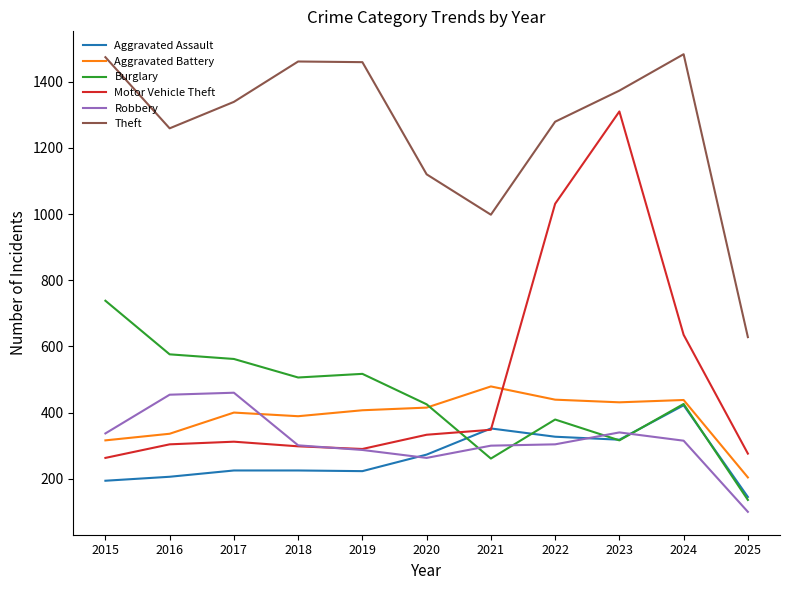

Which category has the lowest value across all series?

2025